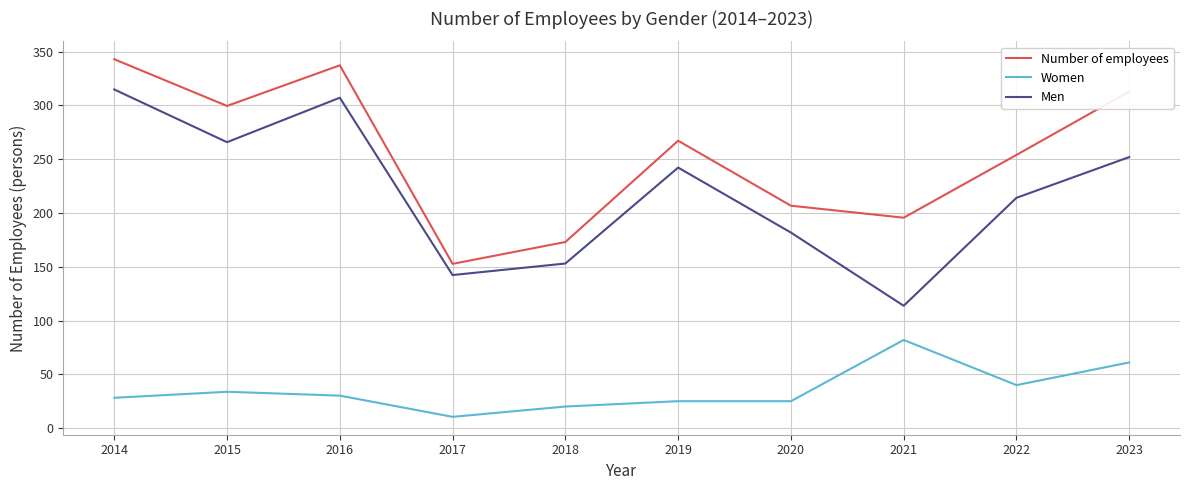

Is it true that Men equals 252.0 at 2023?

True